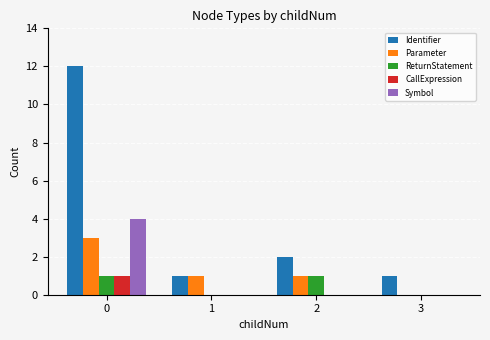

True or false: Identifier has a value of 12 at 0.

True